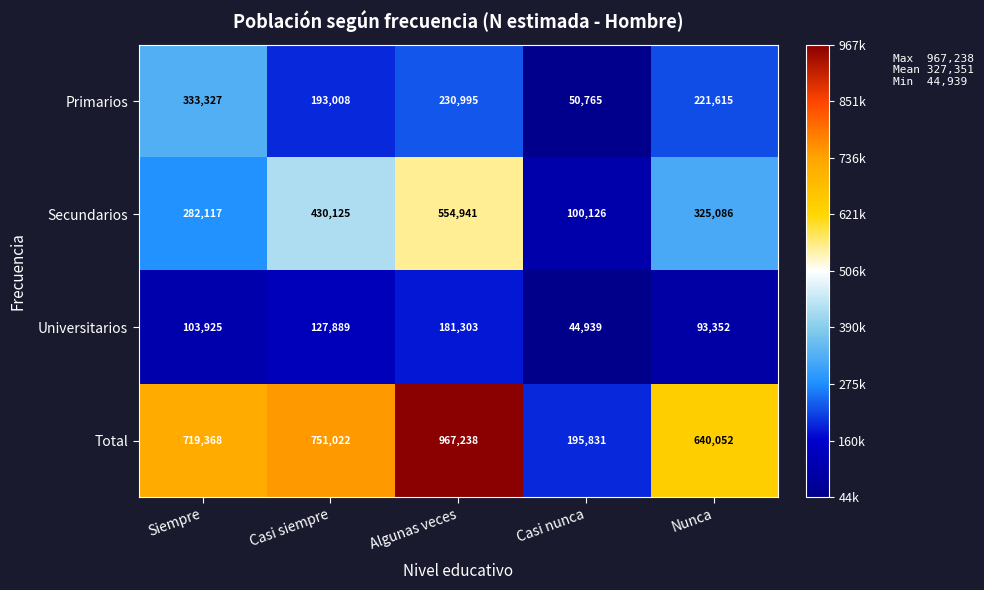

Where does the Universitarios series first go above 103925?

Casi siempre